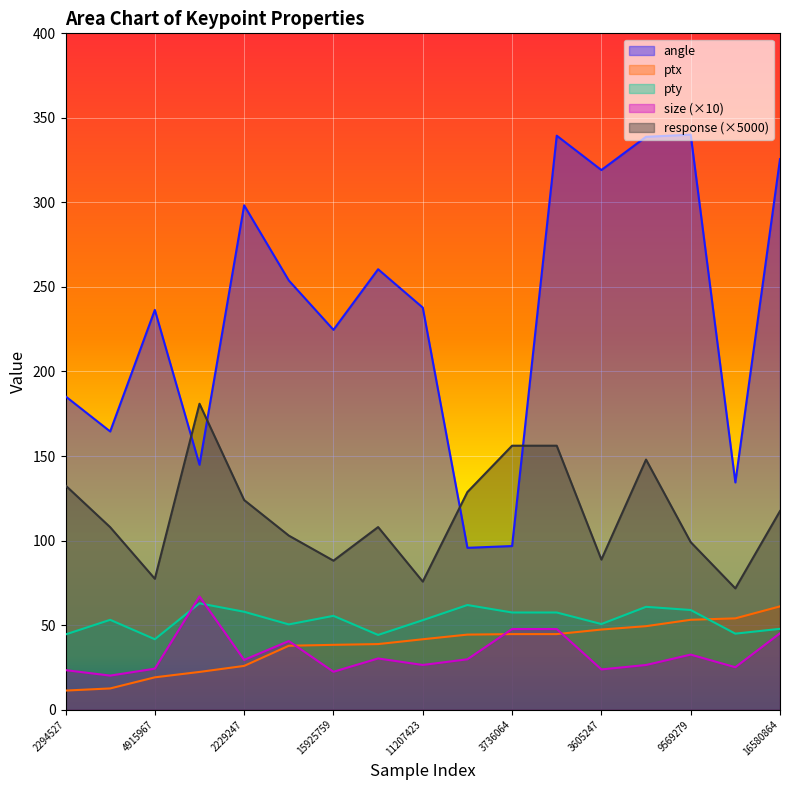

At how many categories does at least one series exceed 102?

17